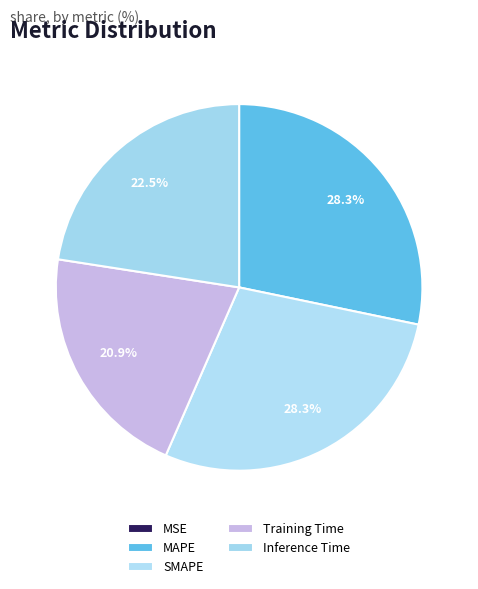

How many segments does this pie chart have?

5